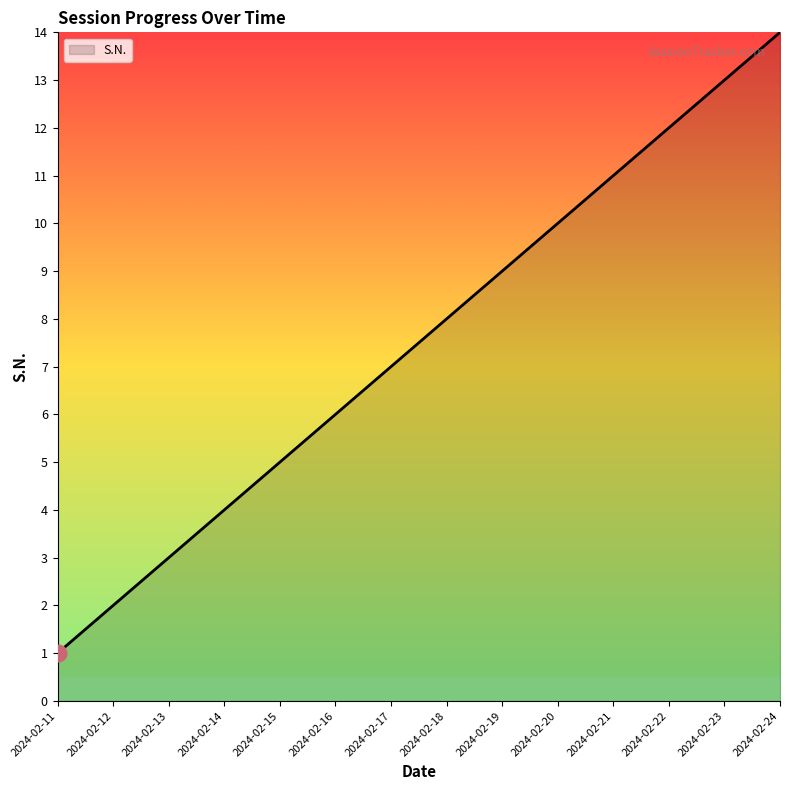

The chart shows a value of 19 at 2024-02-21. True or false?

False